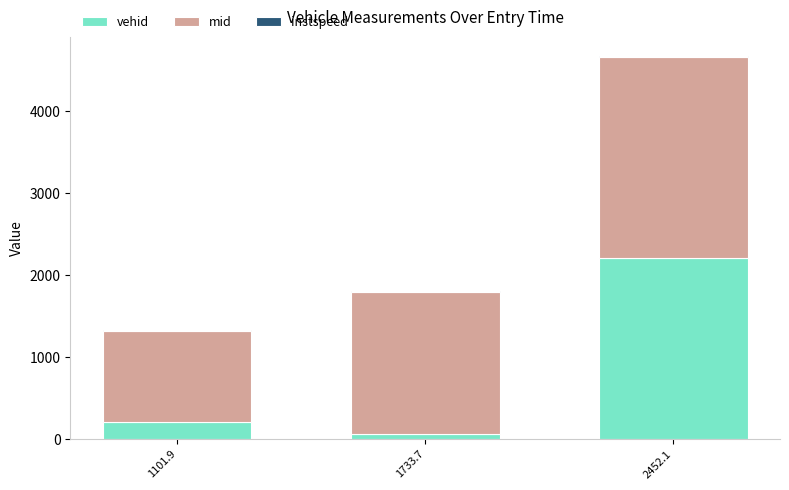

At which label does vehid reach its peak?

2452.1